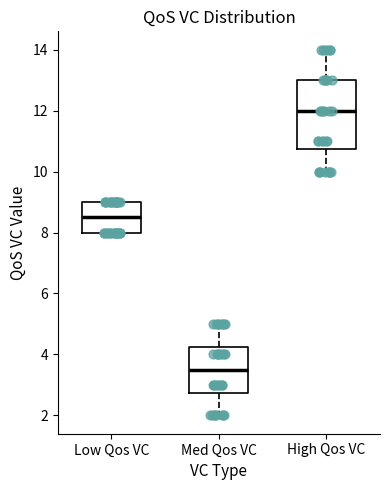

Reading left to right, read every box against the y-axis: the position of its median line, the range the box covers, and the ends of its whiskers. The values are not printed on the chart, so give them approximately, as read against the axis.

Low Qos VC: median 8.6, box 8.0 to 9.0, whiskers 8.0 to 9.0
Med Qos VC: median 3.6, box 2.8 to 4.2, whiskers 2.0 to 5.0
High Qos VC: median 12.0, box 10.8 to 13.0, whiskers 10.0 to 14.0